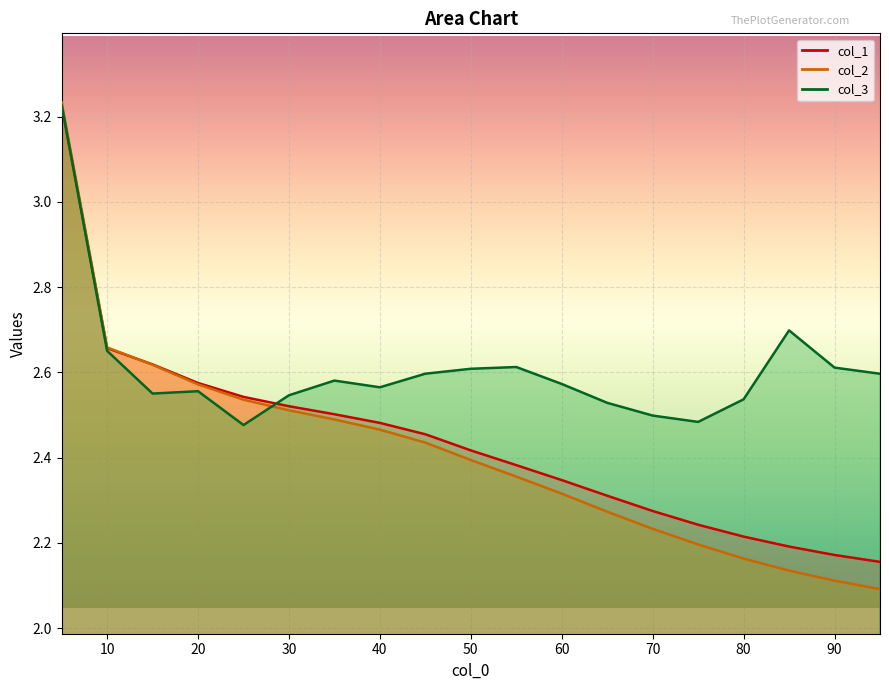

At how many categories does at least one series exceed 3?

1